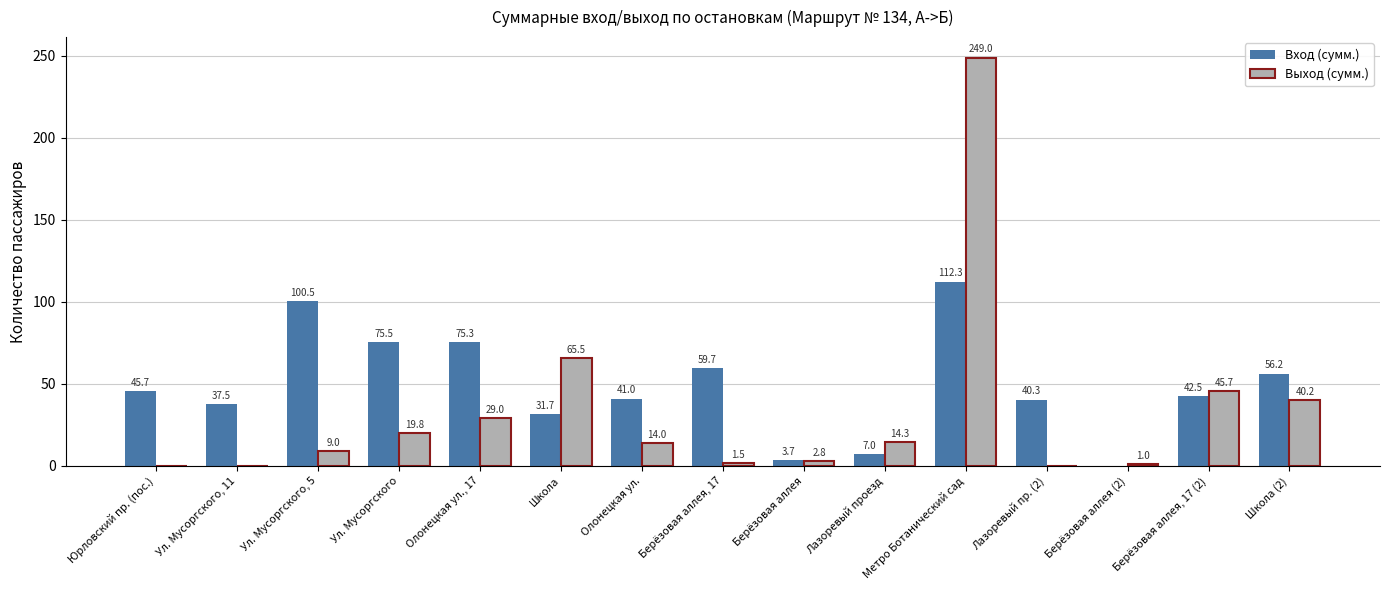

How many groups of bars are there?

15